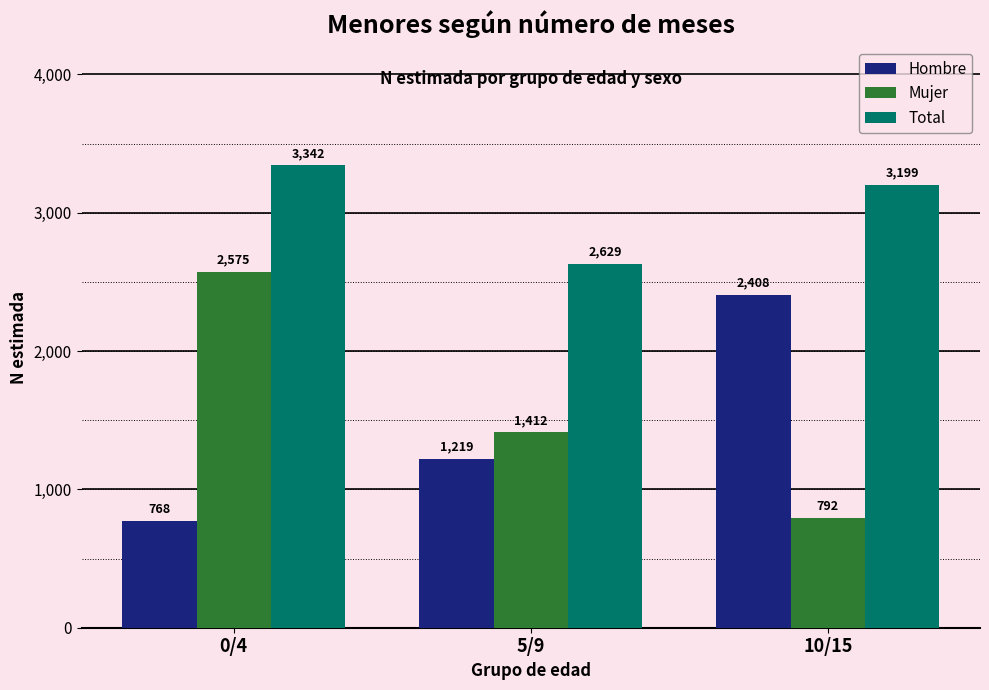

Is it true that Total equals 3342 at 0/4?

True